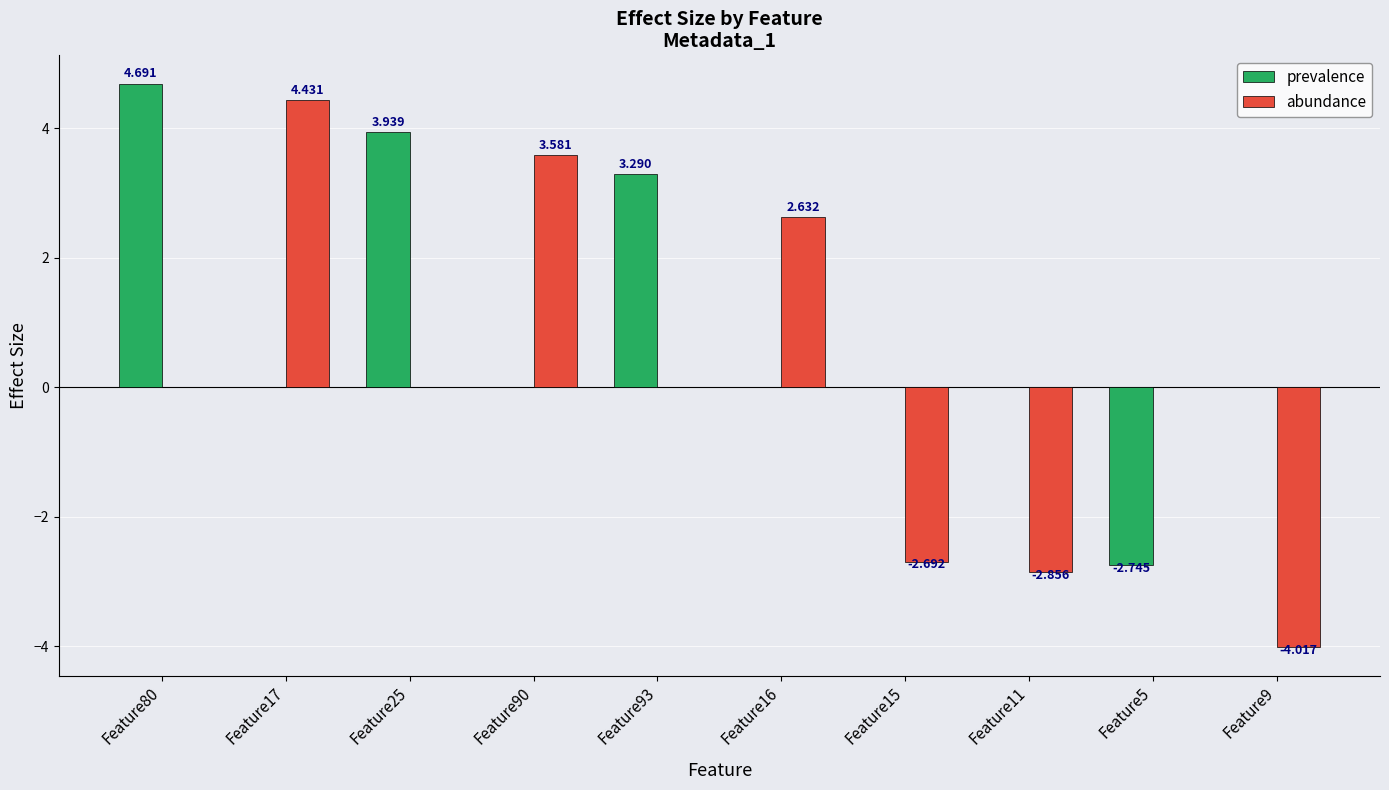

Is the value of abundance at Feature80 greater than the value of prevalence at Feature25?

No